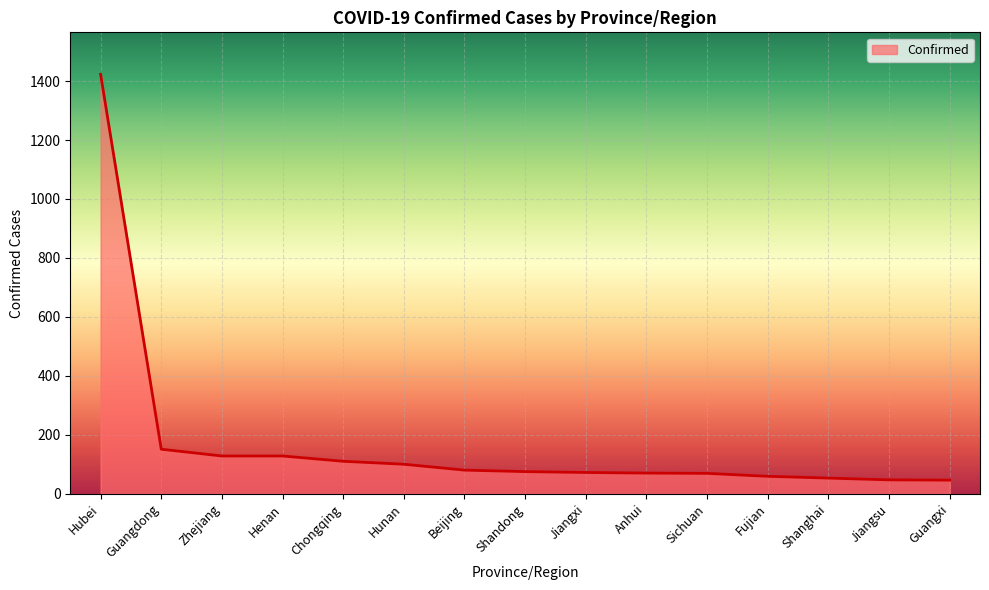

What value does the data have at Beijing, to the nearest 100?

100